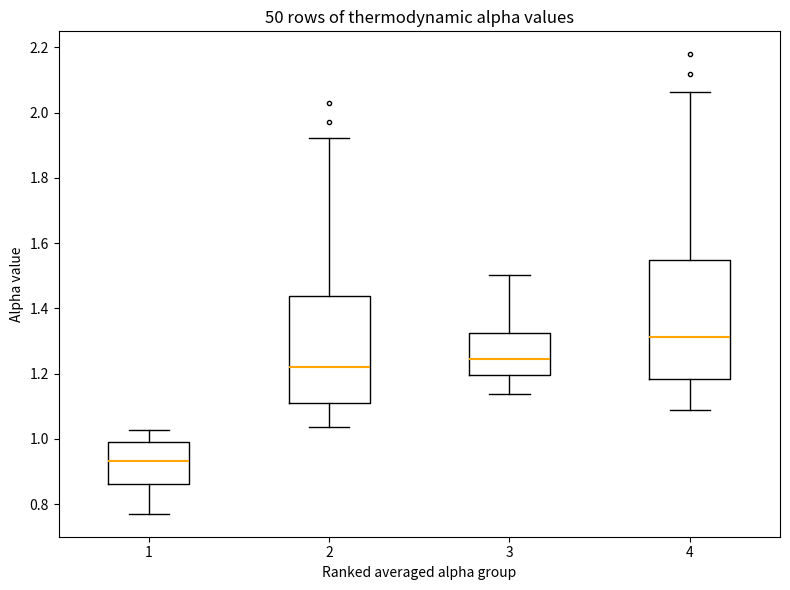

Where is the upper edge of the box at x = 4 on the y-axis? The values are not printed on the chart, so give them approximately, as read against the axis.

1.54